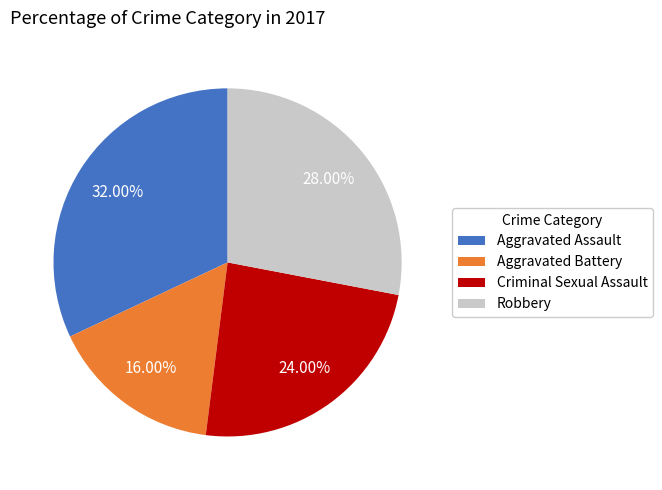

Which category has the biggest portion of the pie?

Aggravated Assault